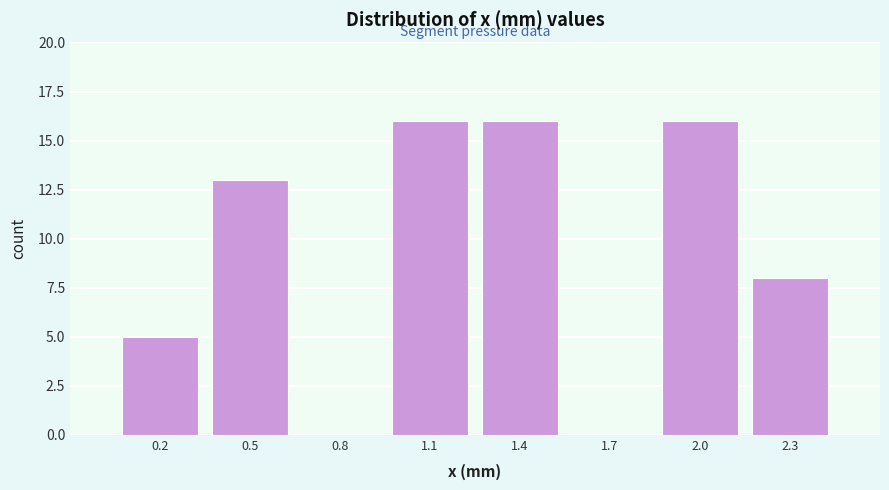

Reading left to right, what are all the values shown in this chart?

0.2=5	0.5=13	0.8=0	1.1=16	1.4=16	1.7=0	2.0=16	2.3=8